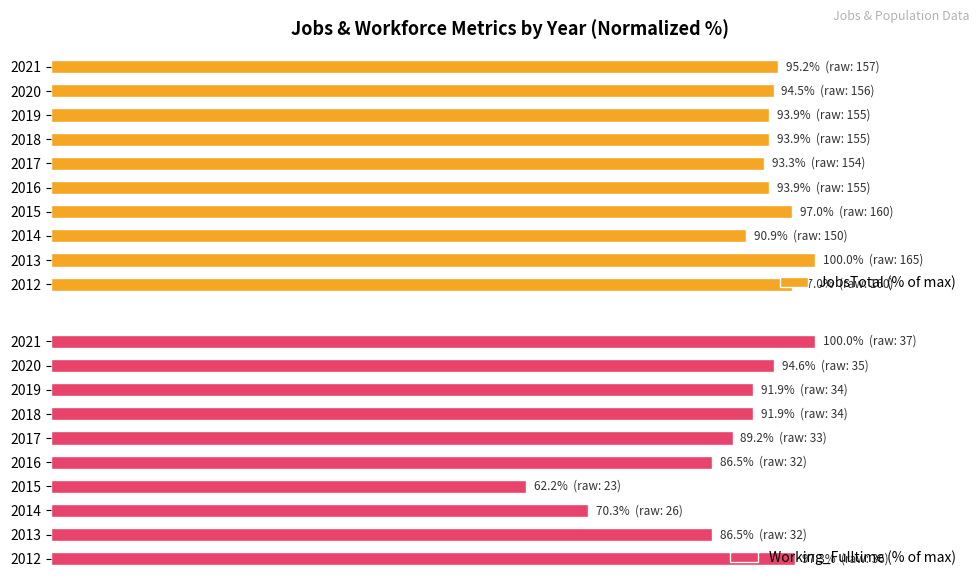

What is the difference between the second highest and second lowest values in the Working_Fulltime (% of max) series?

27.0